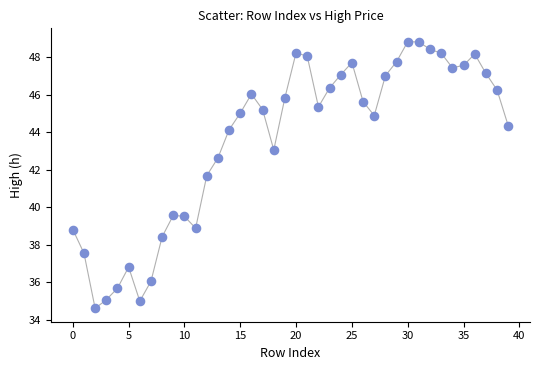

What Y value in the scatter plot is closest to 41?

41.7